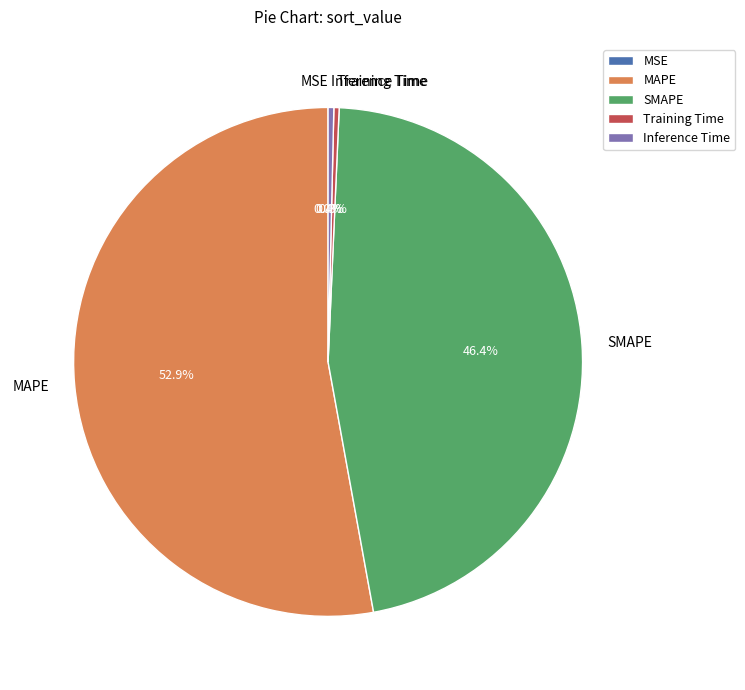

Combined, do SMAPE and Inference Time account for over 50%?

No